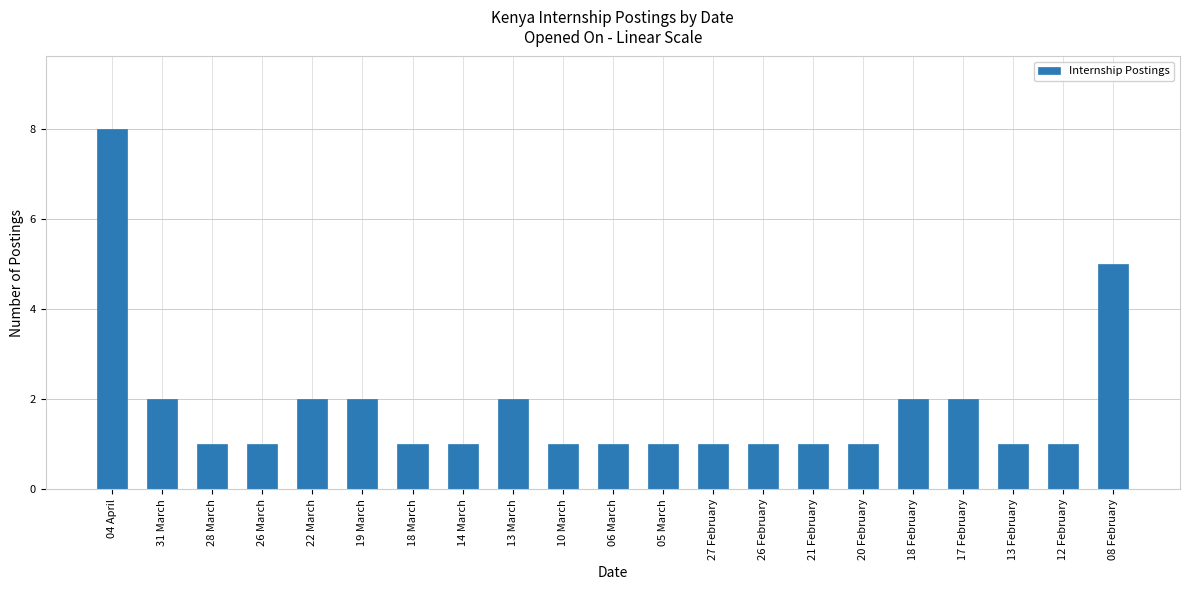

Reading left to right, extract all data points from this chart.

04 April=8	31 March=2	28 March=1	26 March=1	22 March=2	19 March=2	18 March=1	14 March=1	13 March=2	10 March=1	06 March=1	05 March=1	27 February=1	26 February=1	21 February=1	20 February=1	18 February=2	17 February=2	13 February=1	12 February=1	08 February=5